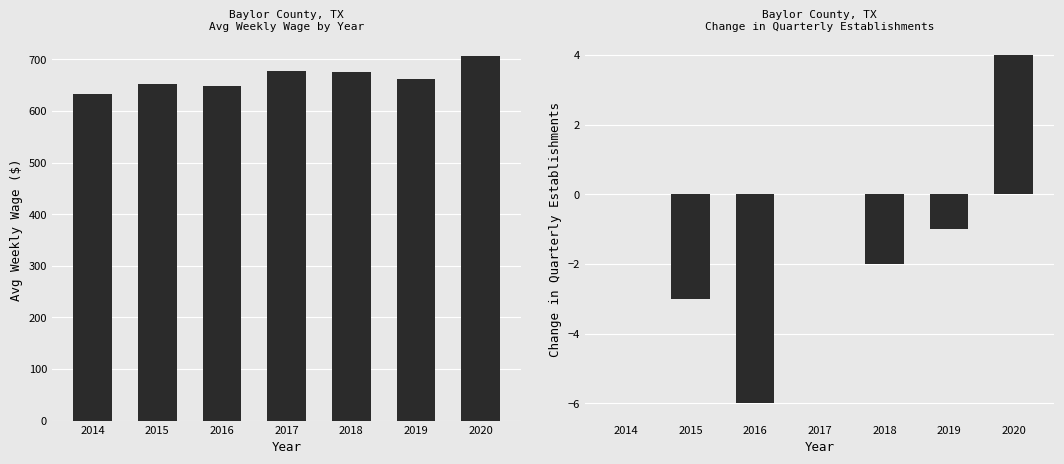

What are all the series names shown in the legend?

avg_wkly_wage, qtrly_estabs_change